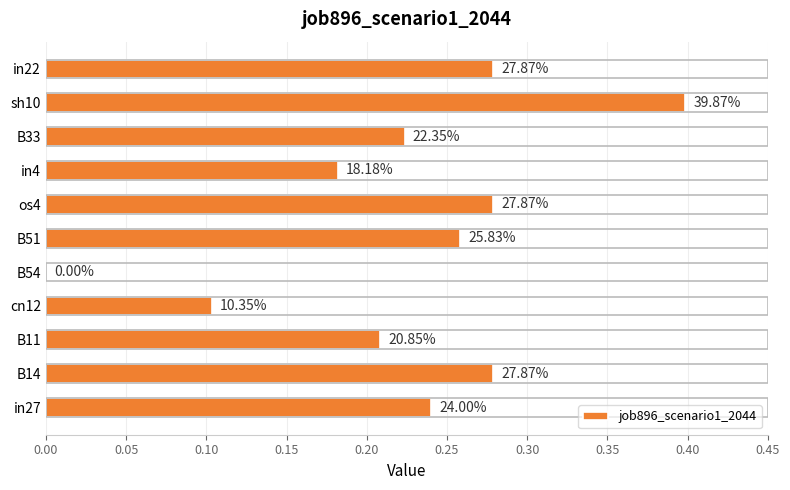

Are the bars horizontal?

Yes